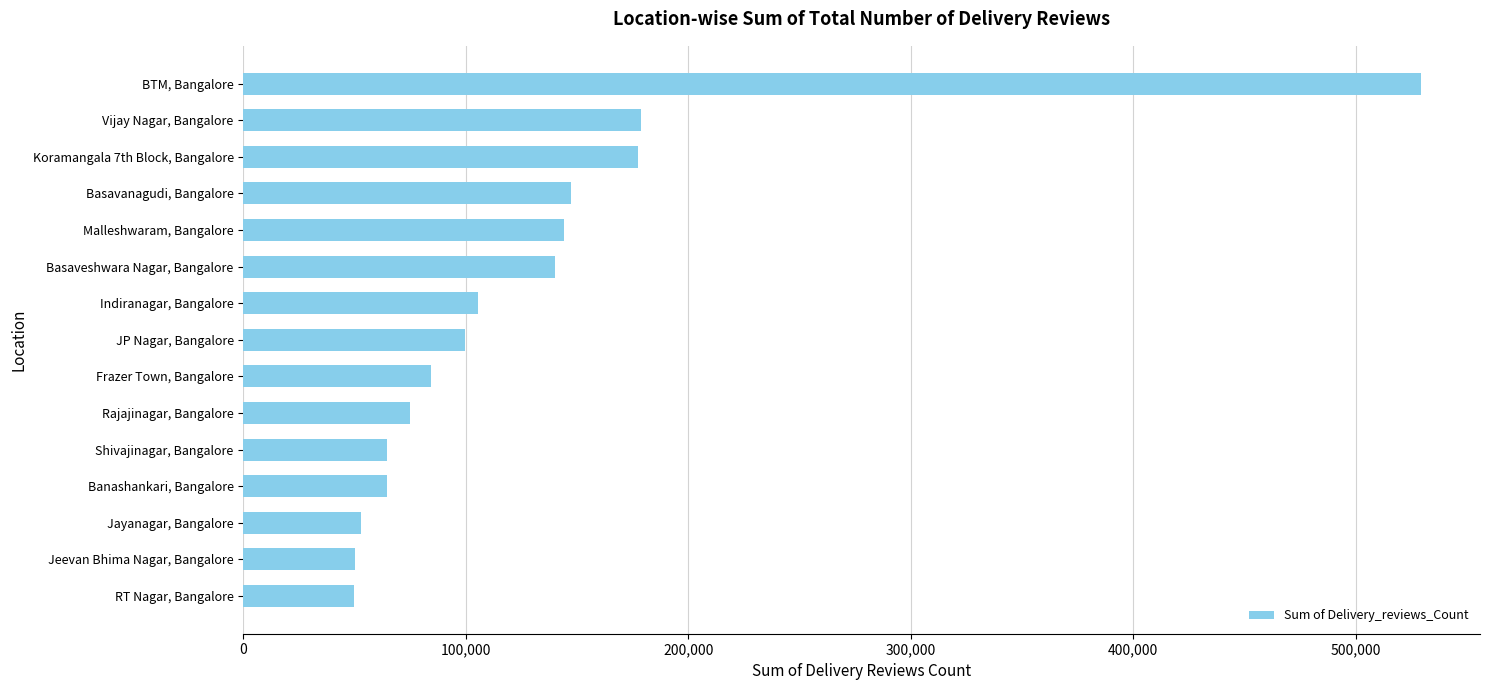

List the labels in order of value, largest first.

BTM, Bangalore, Vijay Nagar, Bangalore, Koramangala 7th Block, Bangalore, Basavanagudi, Bangalore, Malleshwaram, Bangalore, Basaveshwara Nagar, Bangalore, Indiranagar, Bangalore, JP Nagar, Bangalore, Frazer Town, Bangalore, Rajajinagar, Bangalore, Shivajinagar, Bangalore, Banashankari, Bangalore, Jayanagar, Bangalore, Jeevan Bhima Nagar, Bangalore, RT Nagar, Bangalore